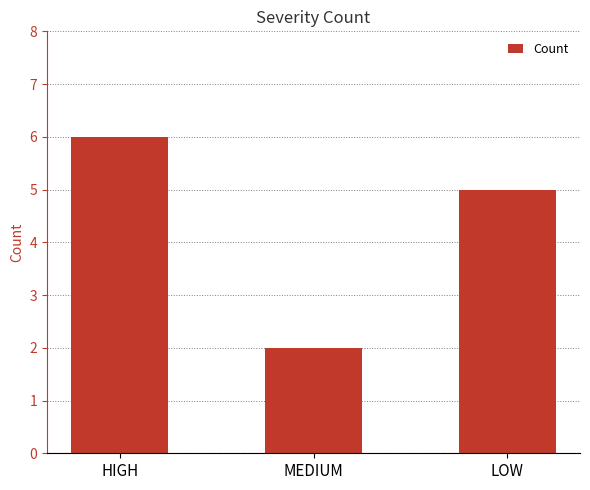

At which category does the chart reach its minimum across all series?

MEDIUM